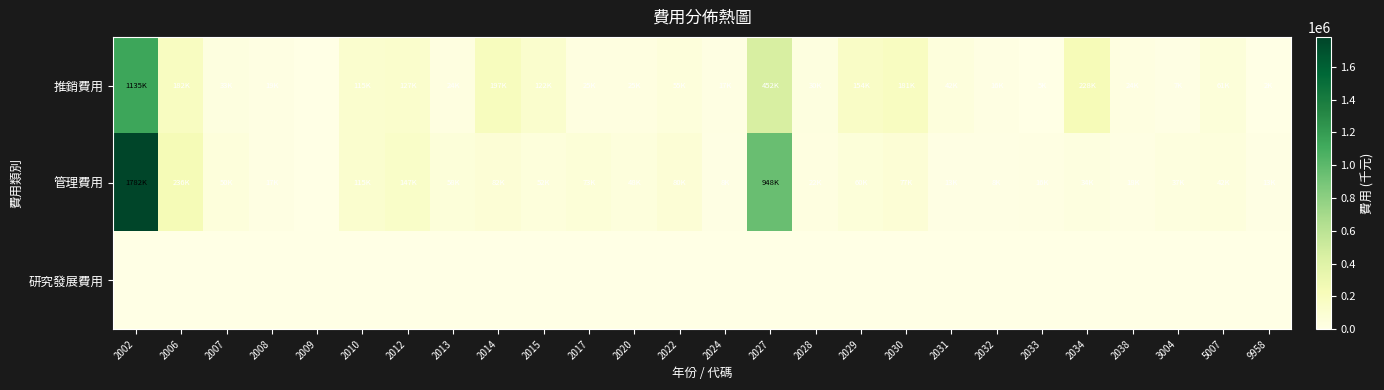

At how many categories does at least one series exceed 1556554?

1